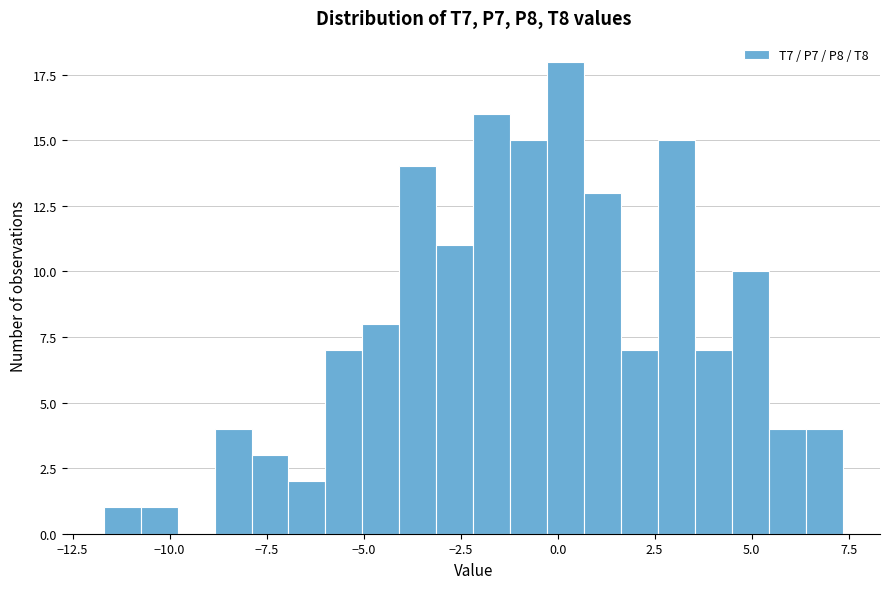

Around what value on the x-axis is the tallest bar? Give the approximate position of its centre, as read against the axis.

0.0